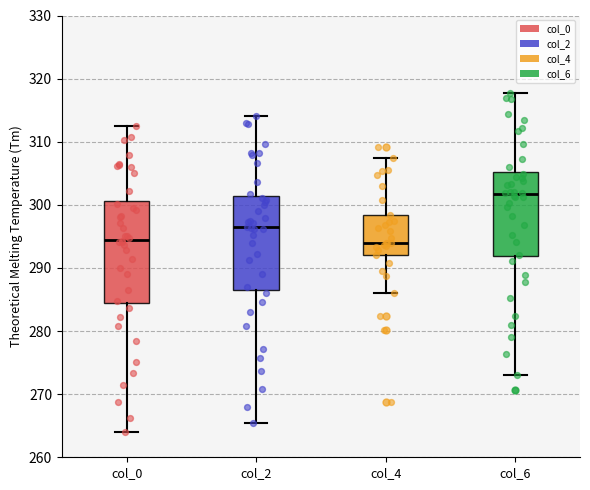

Which box is the tallest, from its lower edge to its upper edge?

col_0